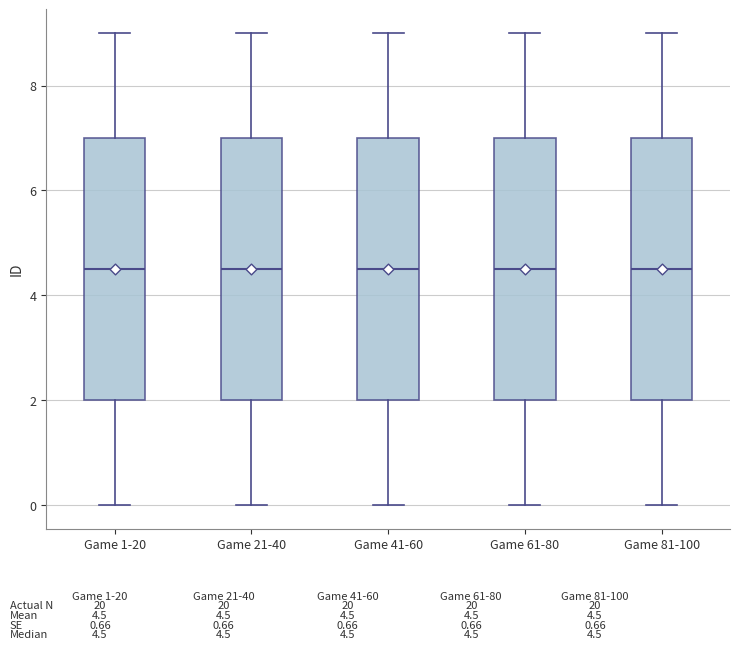

Reading left to right, transcribe this box plot: for each box, give where its median line is, the range the box spans, and where its two whiskers end, as read against the y-axis. The values are not printed on the chart, so give them approximately, as read against the axis.

Game 1-20: median 4.6, box 2.0 to 7.0, whiskers 0.0 to 9.0
Game 21-40: median 4.6, box 2.0 to 7.0, whiskers 0.0 to 9.0
Game 41-60: median 4.6, box 2.0 to 7.0, whiskers 0.0 to 9.0
Game 61-80: median 4.6, box 2.0 to 7.0, whiskers 0.0 to 9.0
Game 81-100: median 4.6, box 2.0 to 7.0, whiskers 0.0 to 9.0